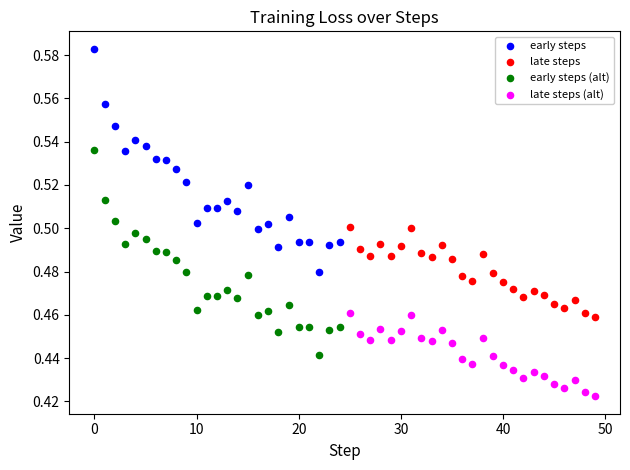

Which series has the largest Y range (max minus min)?

early steps